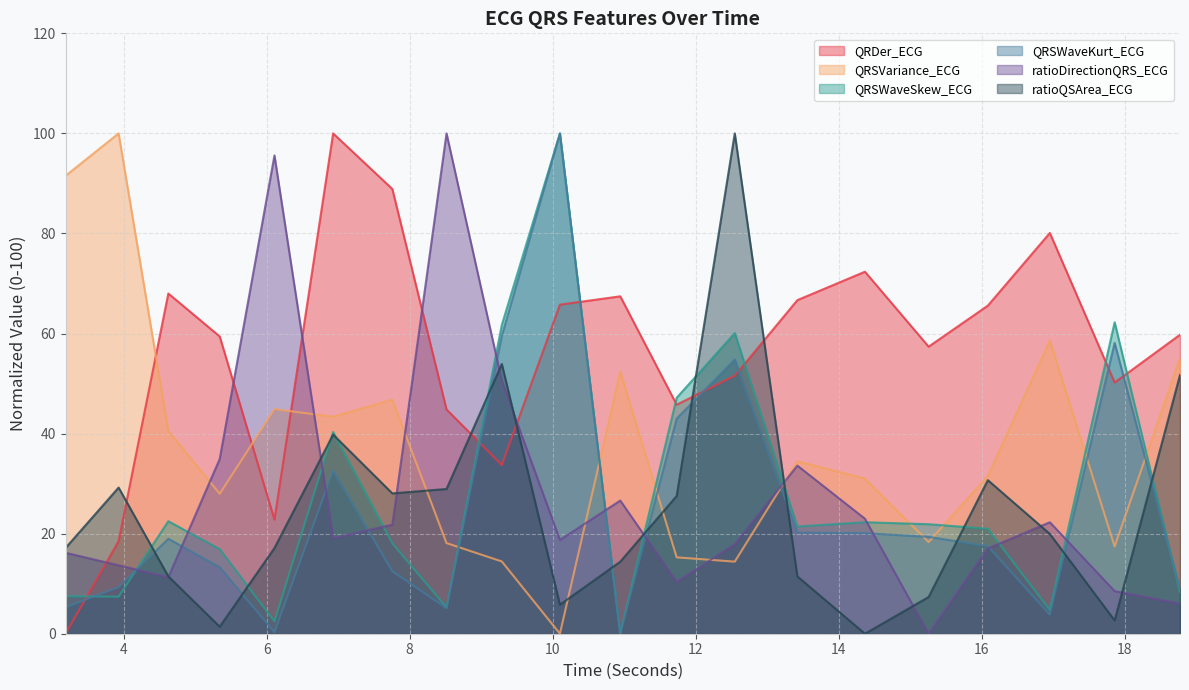

What is the total value across all series at 9.2890625?

273.9